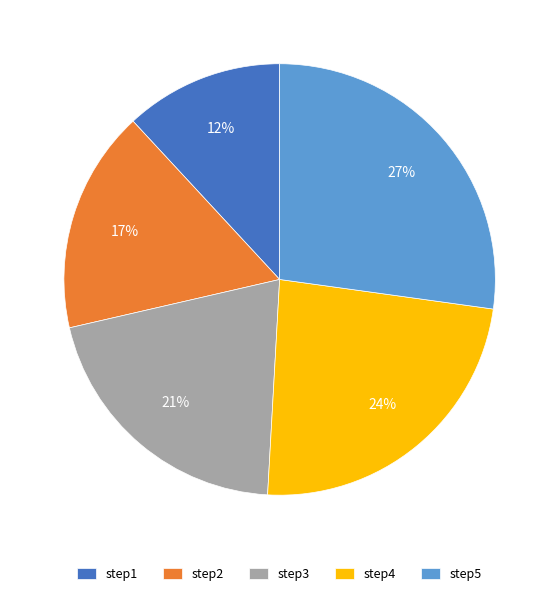

How many slices are in this pie chart?

5